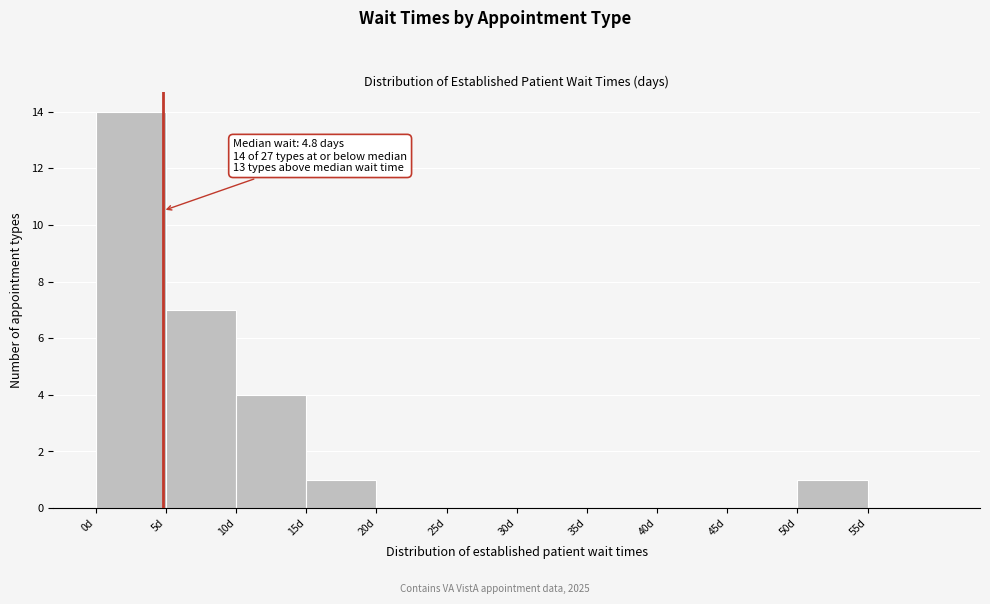

Which range on the x-axis has the tallest bar?

0 to 5